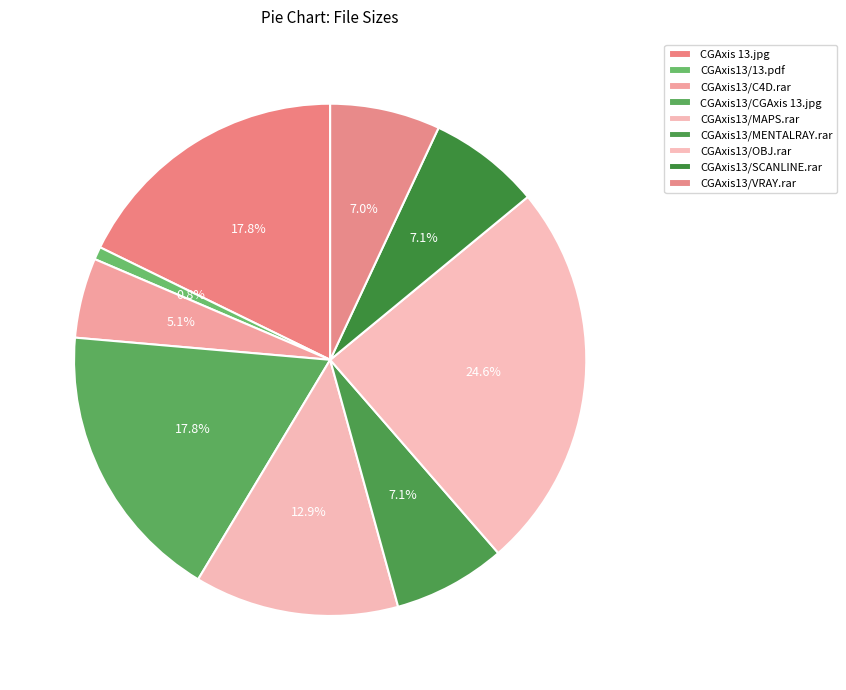

To the nearest percent, what is the average slice percentage?

11%